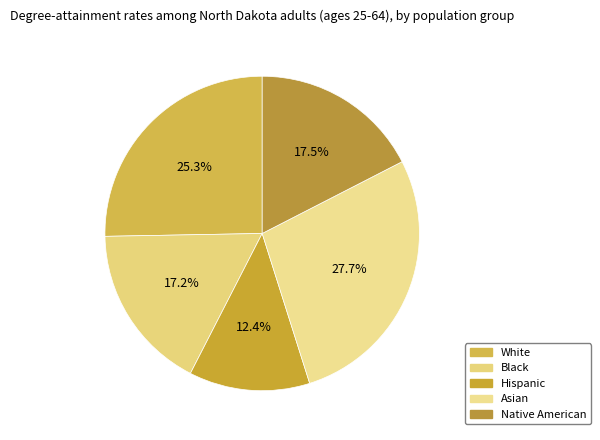

Which has a higher value, White or Native American?

White